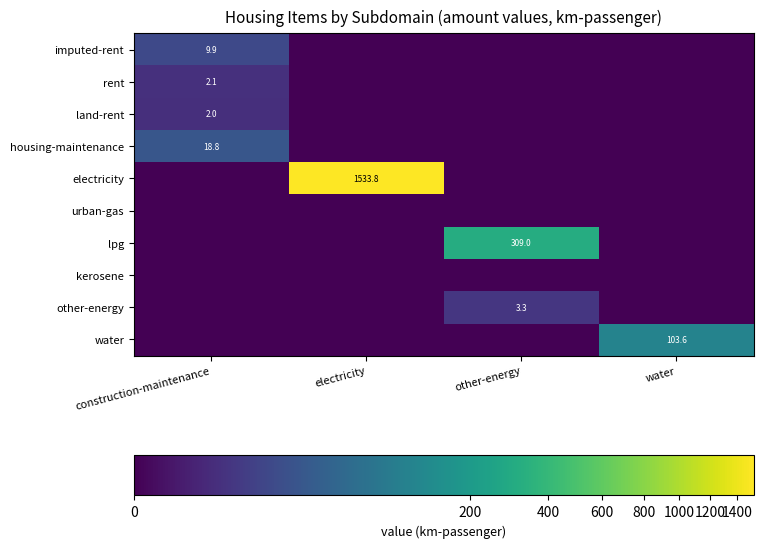

The value of land-rent at construction-maintenance is 2.0. True or false?

True